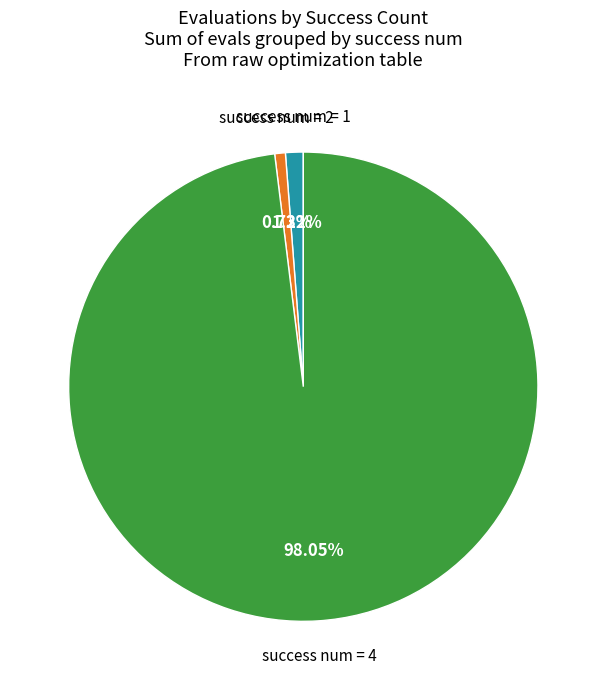

How many segments does this pie chart have?

3